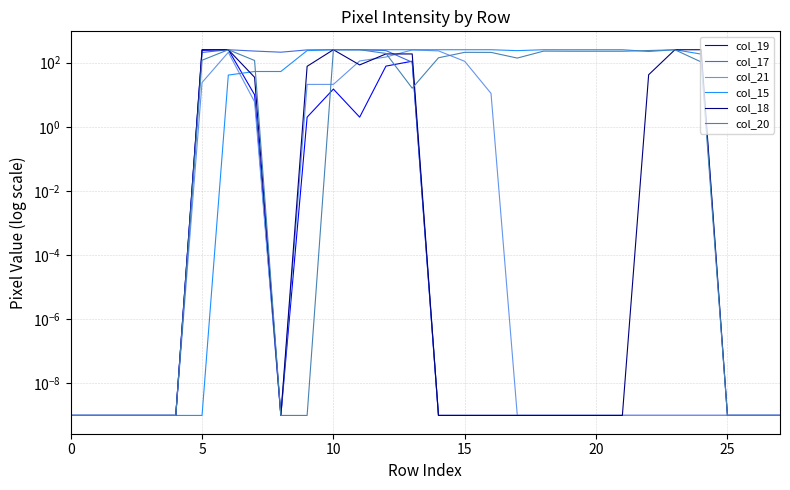

Is it true that col_20 equals 0.0 at 20?

True